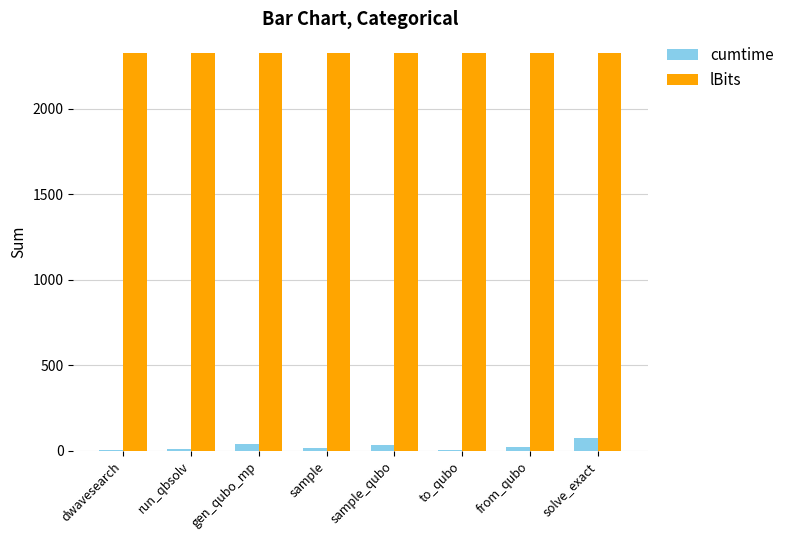

Which series has the largest total across all categories?

lBits